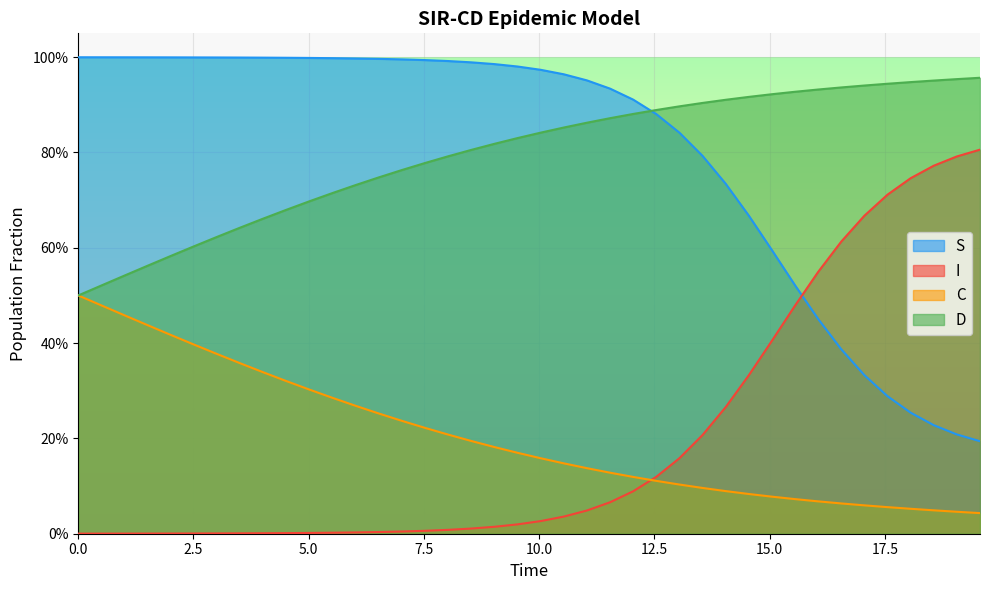

What are all the series names shown in the legend?

S, I, C, D